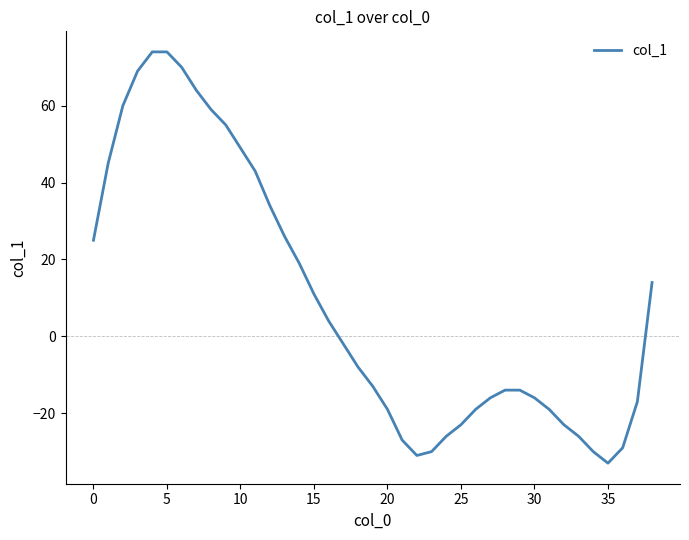

What is the difference between the maximum and minimum values?

107